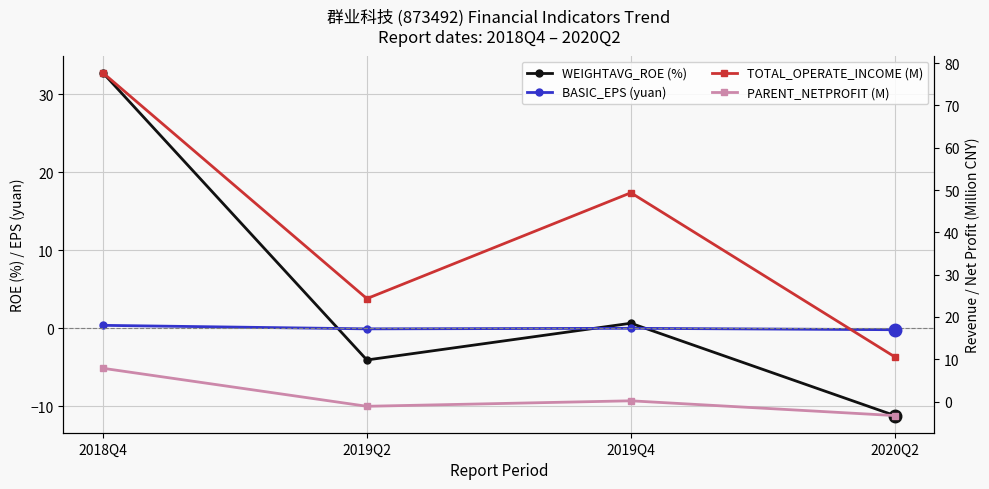

How many values in the TOTAL_OPERATE_INCOME (M) series are below 49?

2